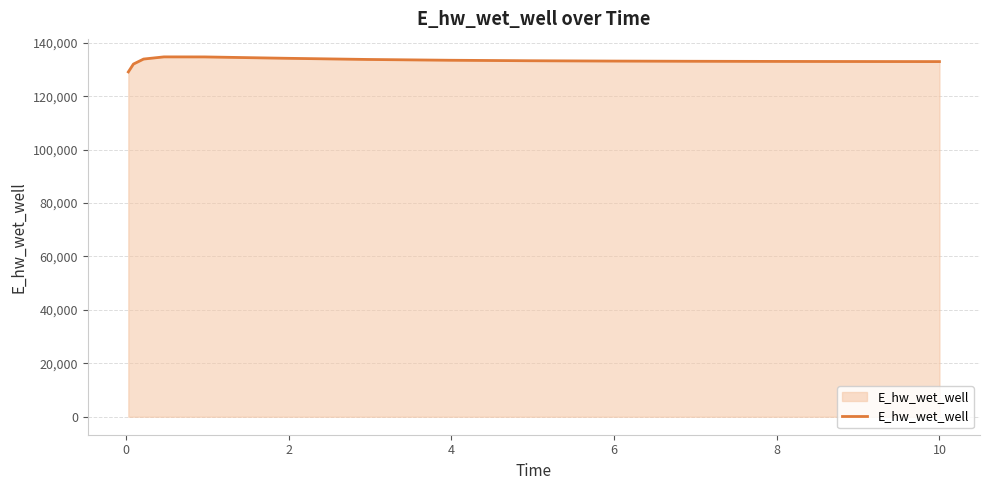

What is the greatest value displayed?

134744.2